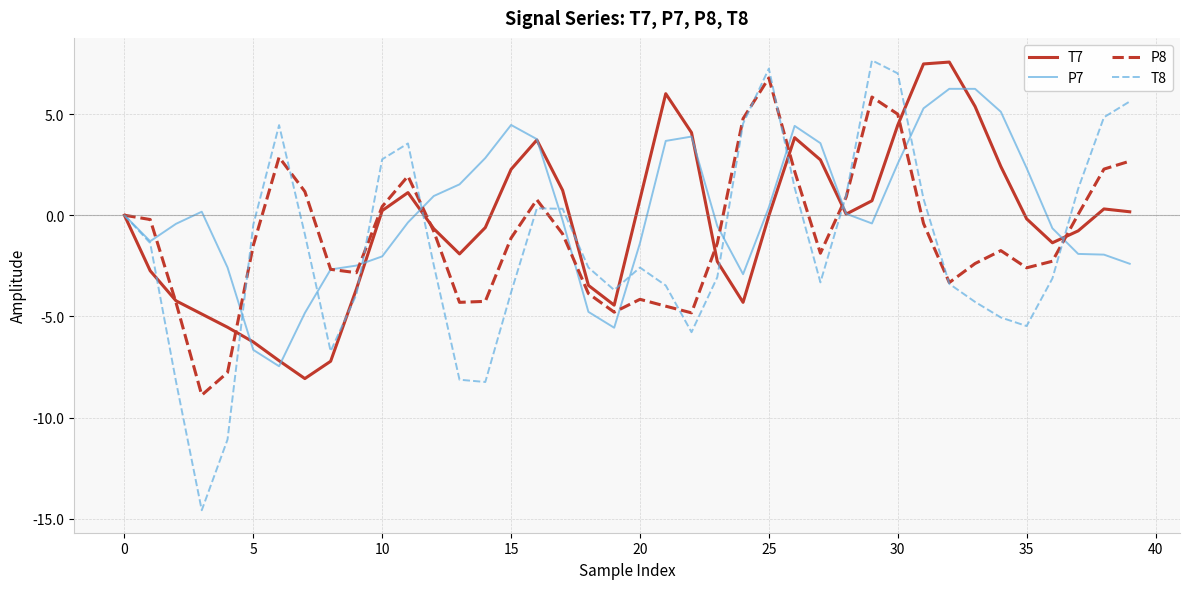

Which series has the widest spread of values?

T8